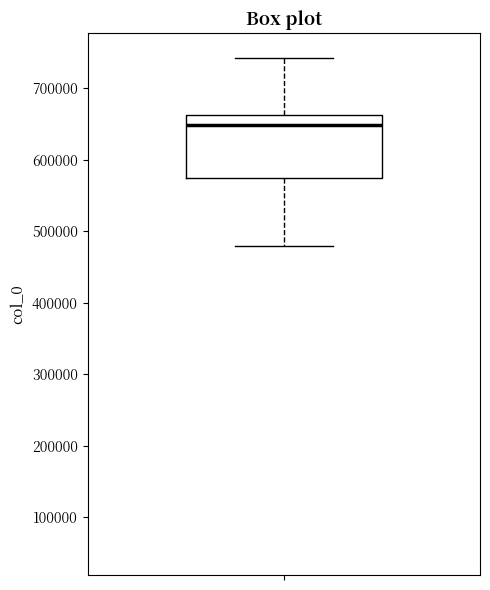

Read this box plot against the y-axis: the position of the median line, the range covered by the box, and the ends of both whiskers. The values are not printed on the chart, so give them approximately, as read against the axis.

median 650000, box 570000 to 660000, whiskers 480000 to 740000